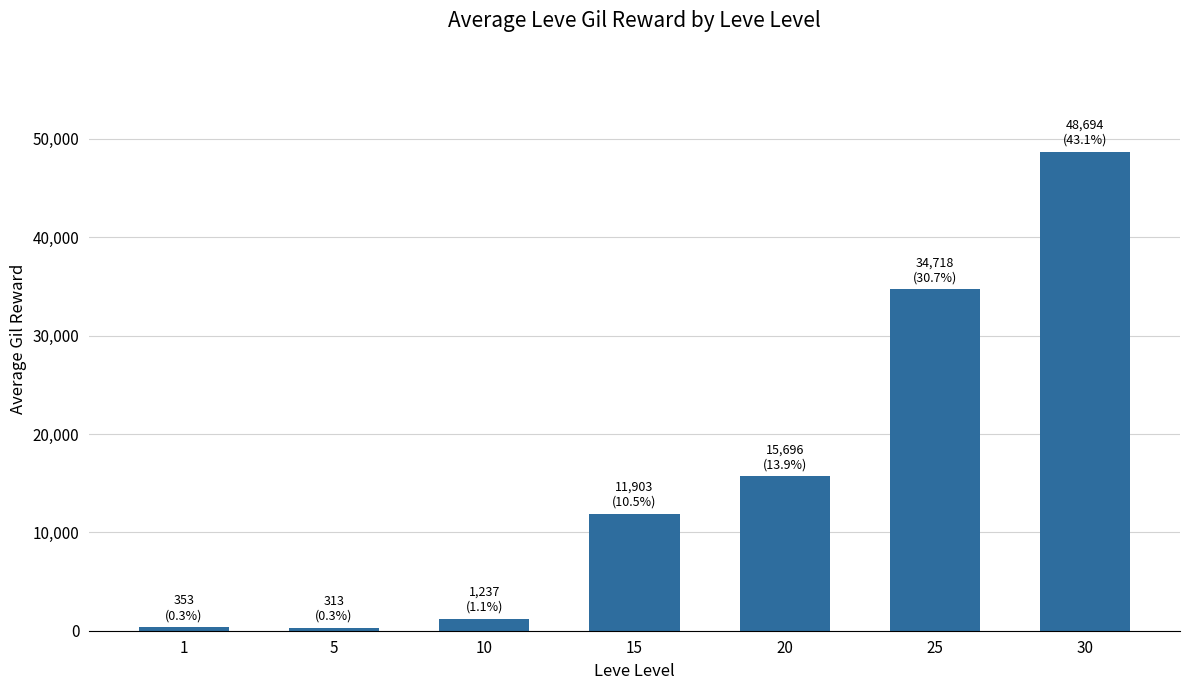

Between 25 and 1, which is larger?

25